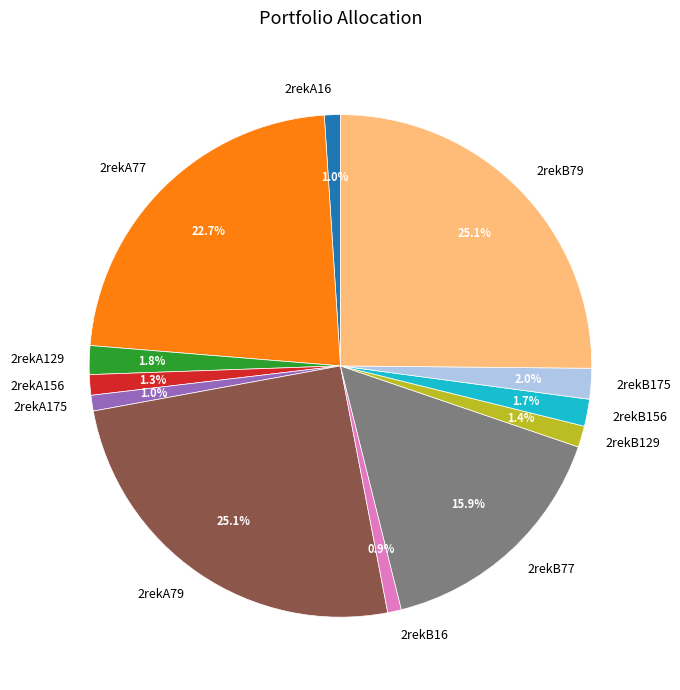

Does 2rekB77 represent more than half of the total?

No